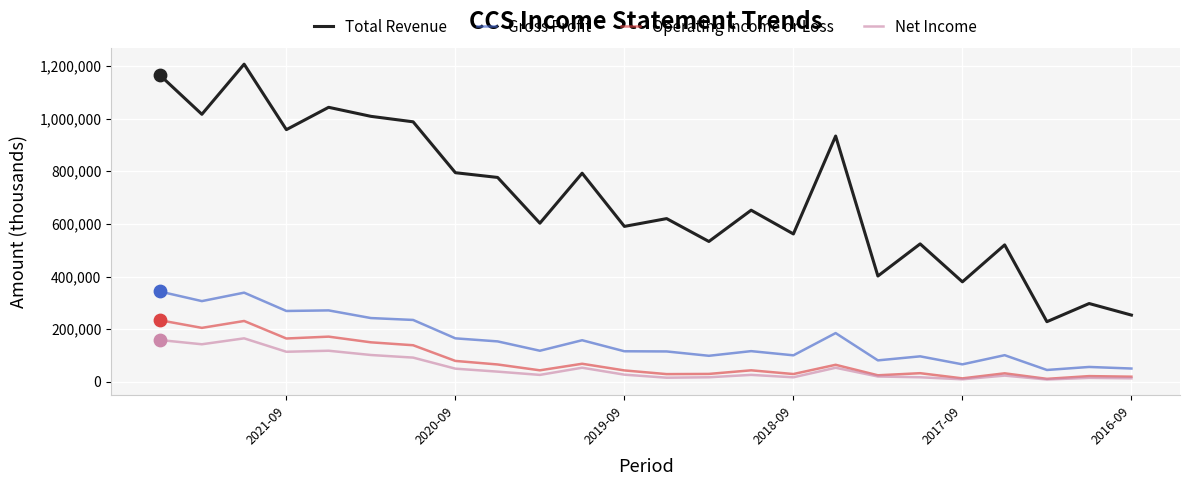

Which series contains the highest Y value?

Total Revenue